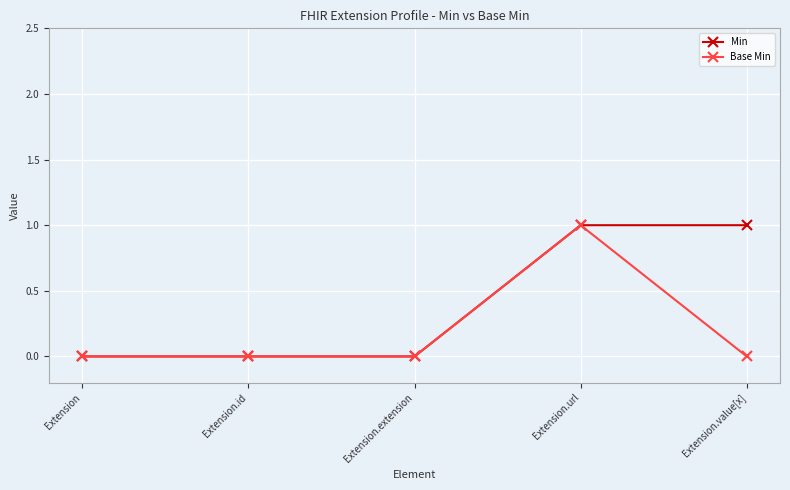

What is the label of the 4th point from the left?

Extension.url